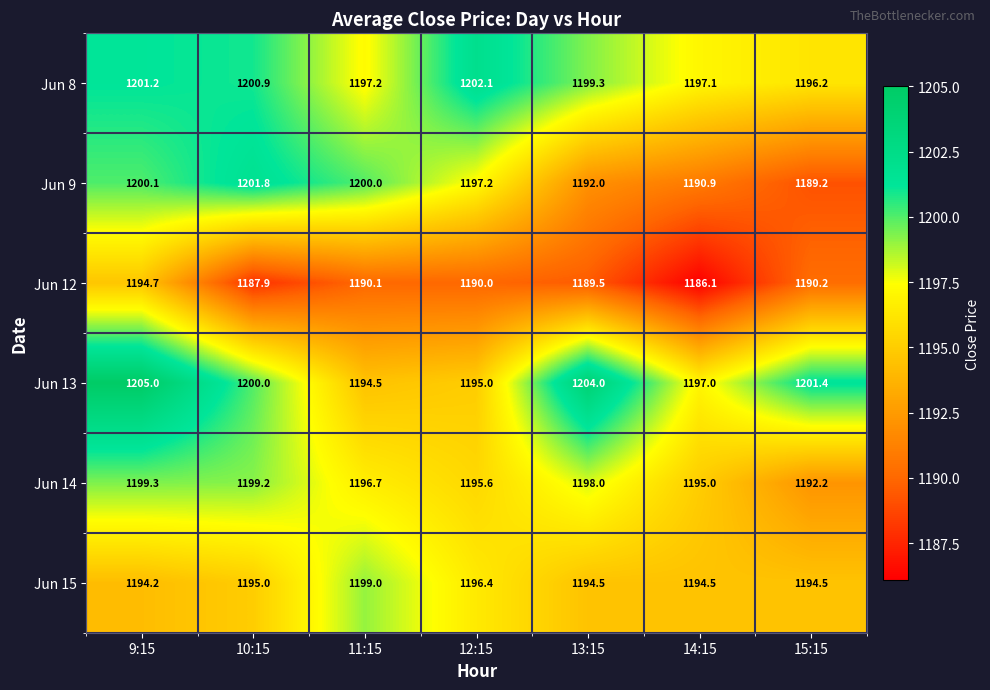

What is the sum of all Jun 9 values?

8371.2